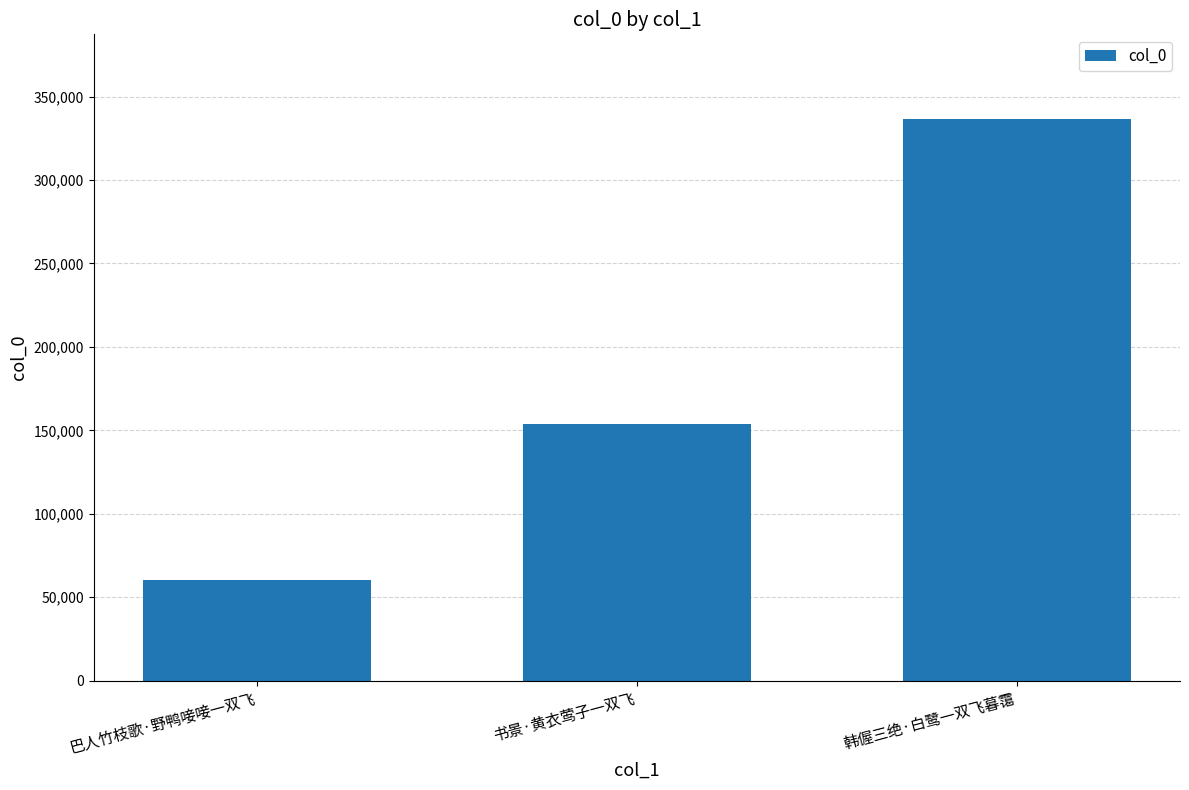

Rank the categories by value from highest to lowest.

韩偓三绝·白鹭一双飞暮霭, 书景·黄衣莺子一双飞, 巴人竹枝歌·野鸭唼唼一双飞